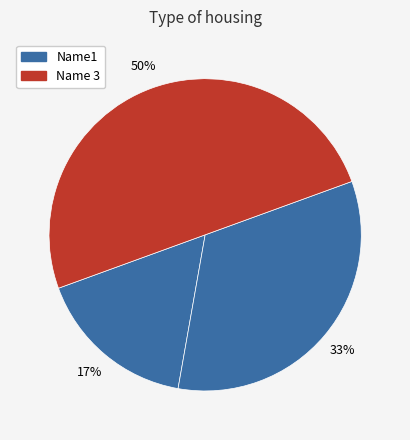

How many slices are in this pie chart?

3